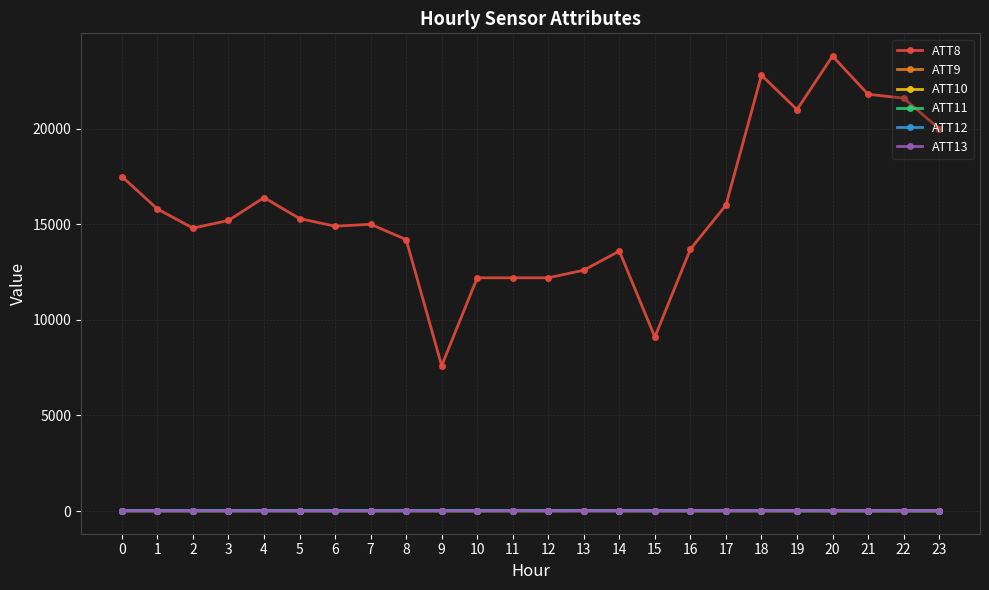

Does the chart have visible grid lines?

Yes